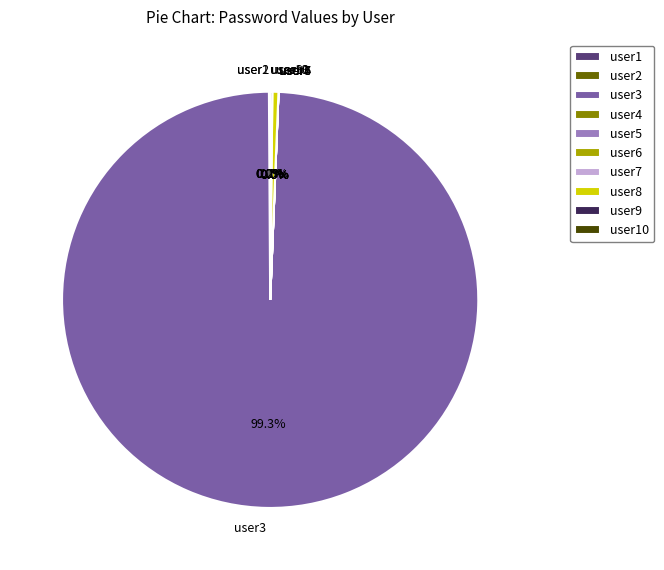

What is the ratio of the value at user9 to the value at user10?

177.5